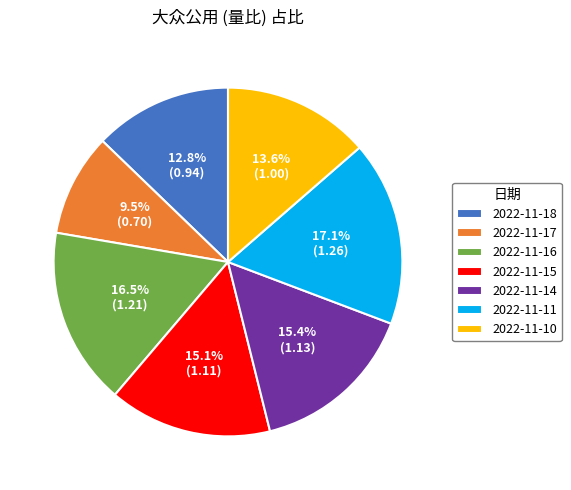

Count the number of slices in the pie.

7